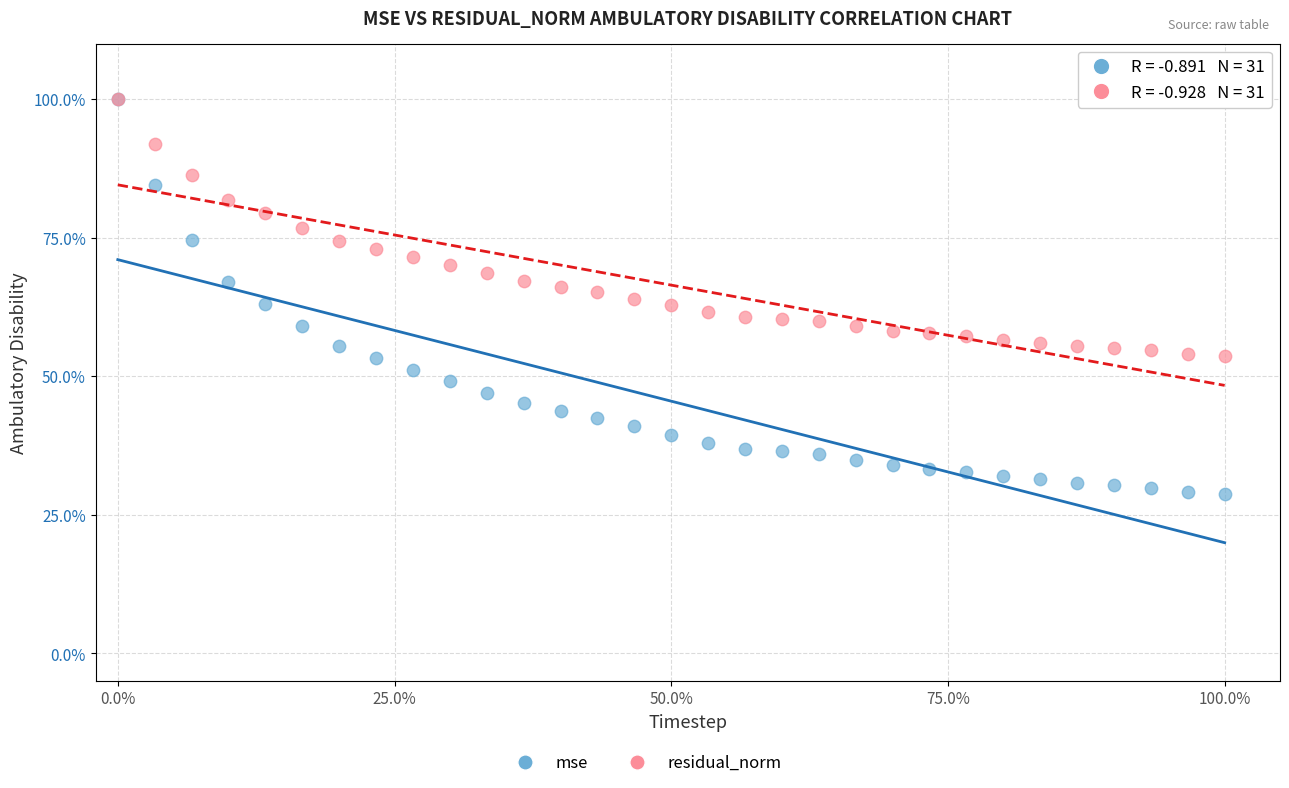

Which series has the largest Y range (max minus min)?

mse